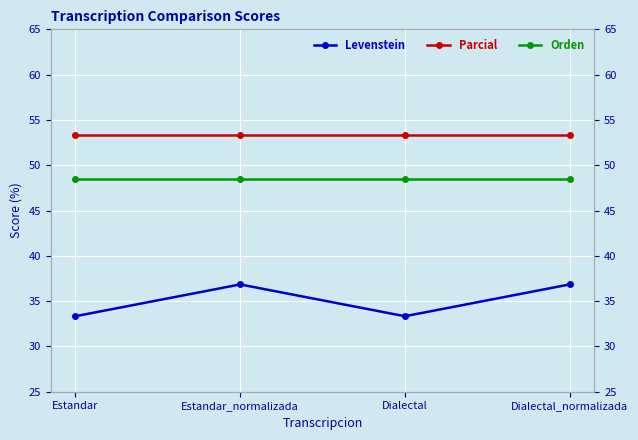

Reading left to right, extract all data points from this chart.

Levenstein: 33.3	36.8	33.3	36.8
Parcial: 53.3	53.3	53.3	53.3
Orden: 48.5	48.5	48.5	48.5